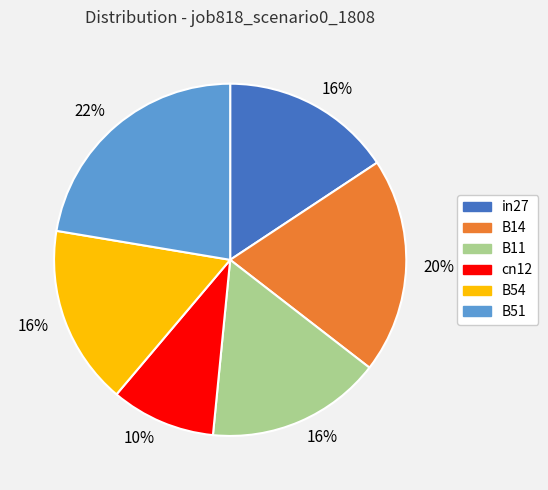

To the nearest percent, what is the average slice percentage?

17%